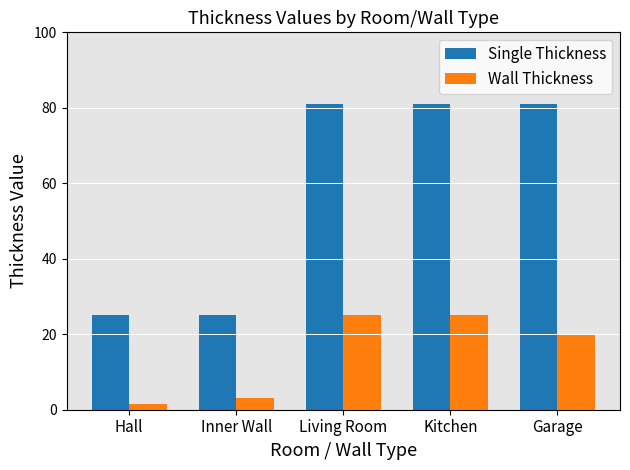

What is the difference between the Wall Thickness values at Inner Wall and Hall?

1.5